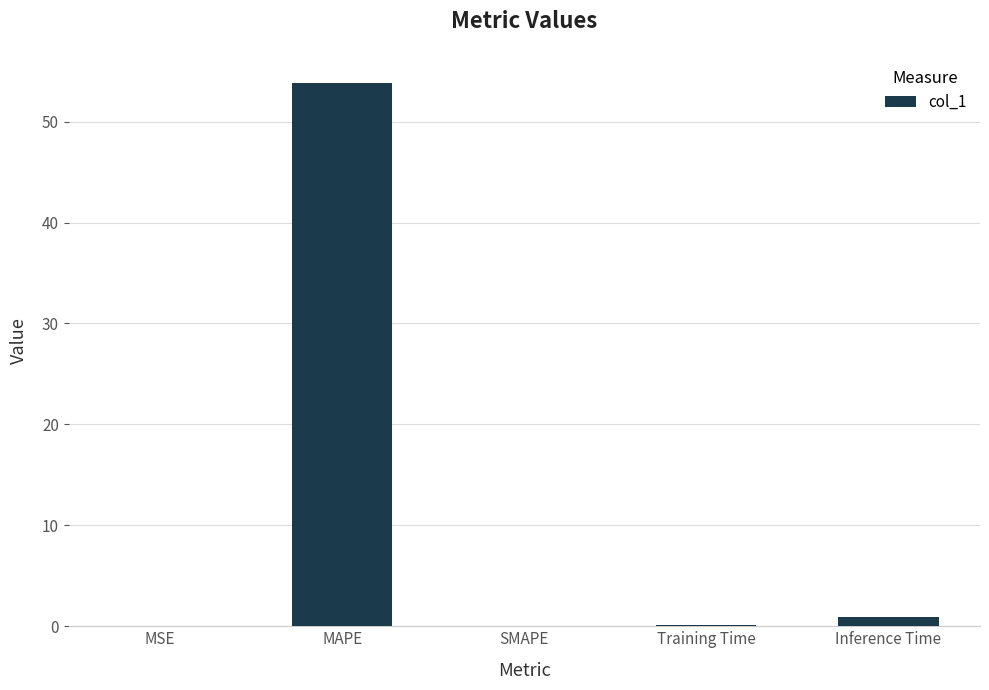

What is the sum of the values at SMAPE and Training Time?

0.1